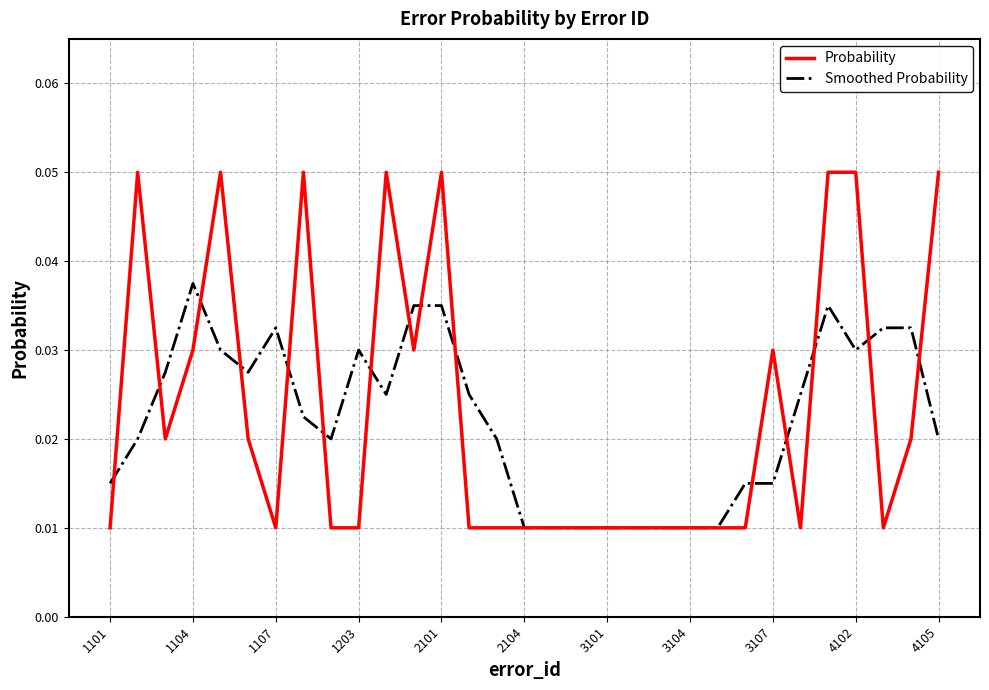

Which series has the largest range (max minus min)?

Probability